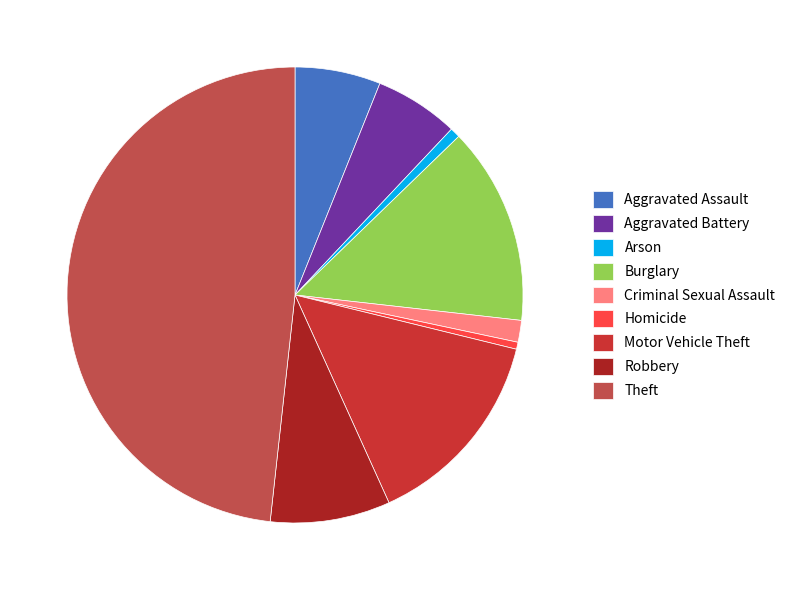

Is it true that Aggravated Battery is 1% of the pie?

False